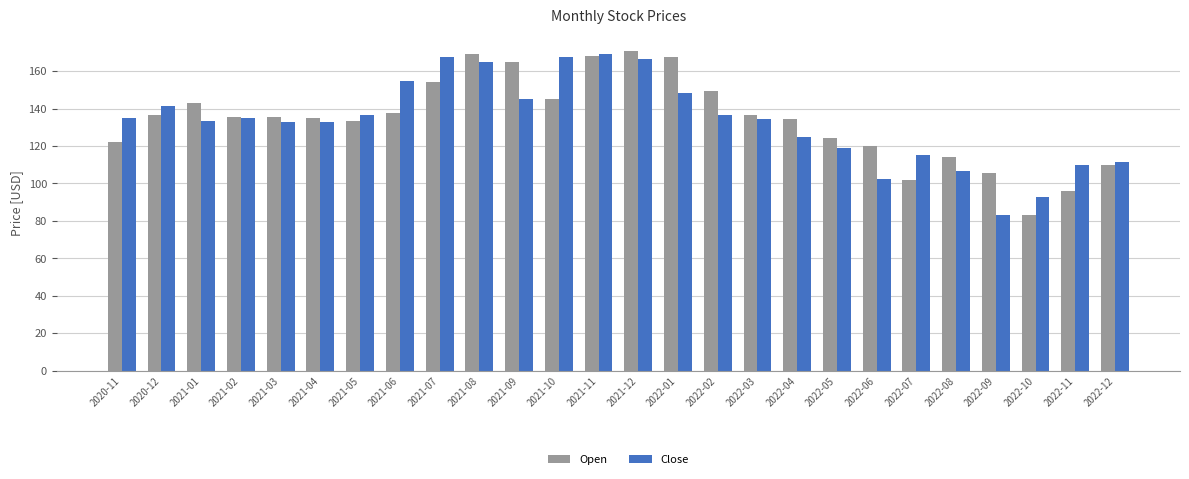

What is the difference between the maximum and minimum values in the Open series?

87.8